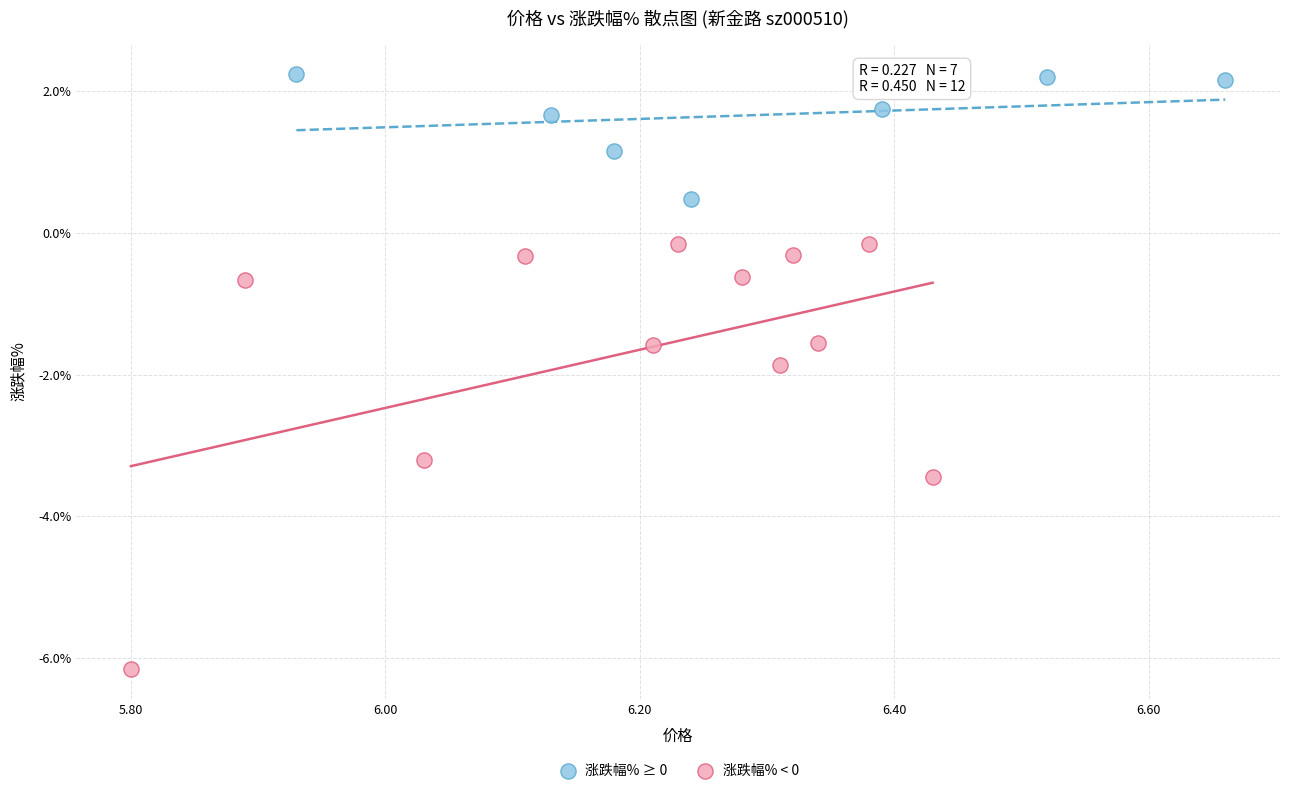

Which series reaches the minimum Y coordinate?

涨跌幅% < 0